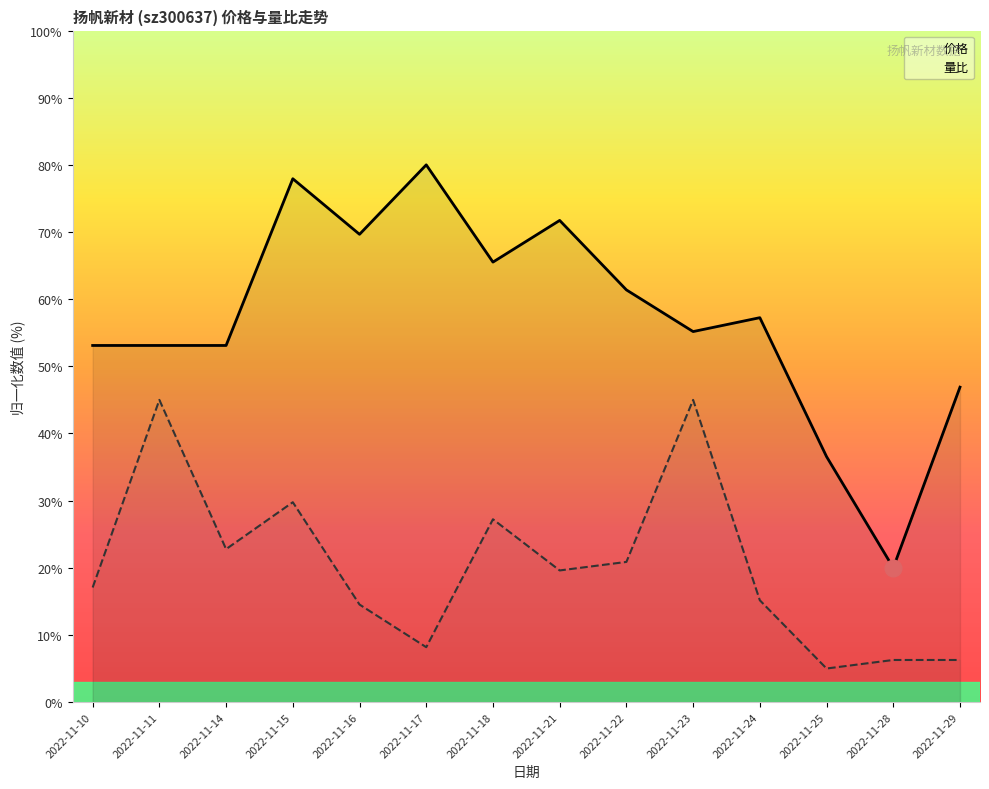

What is the difference between the 价格 values at 2022-11-10 and 2022-11-22?

8.3